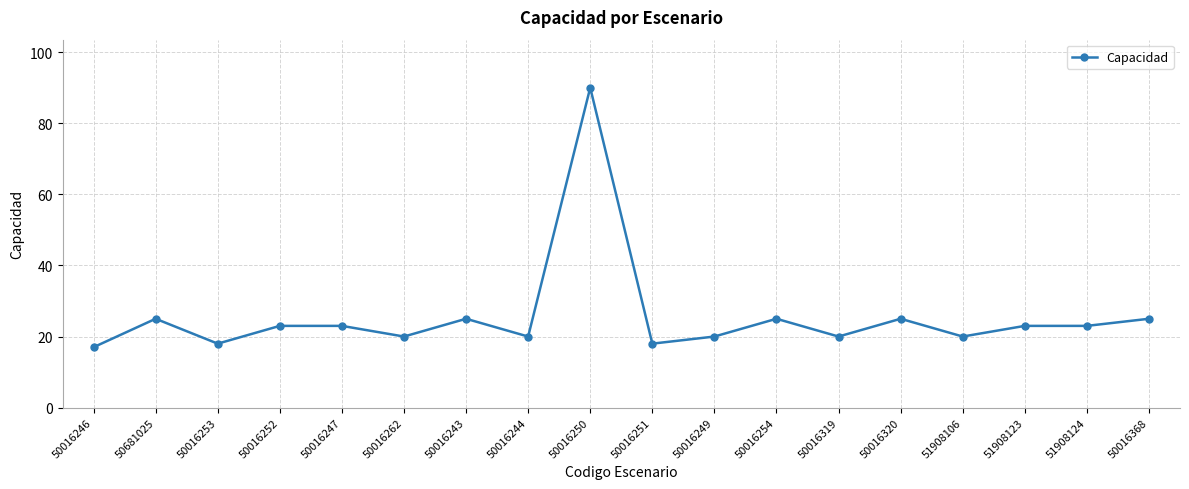

What position from the right is 50016249?

8